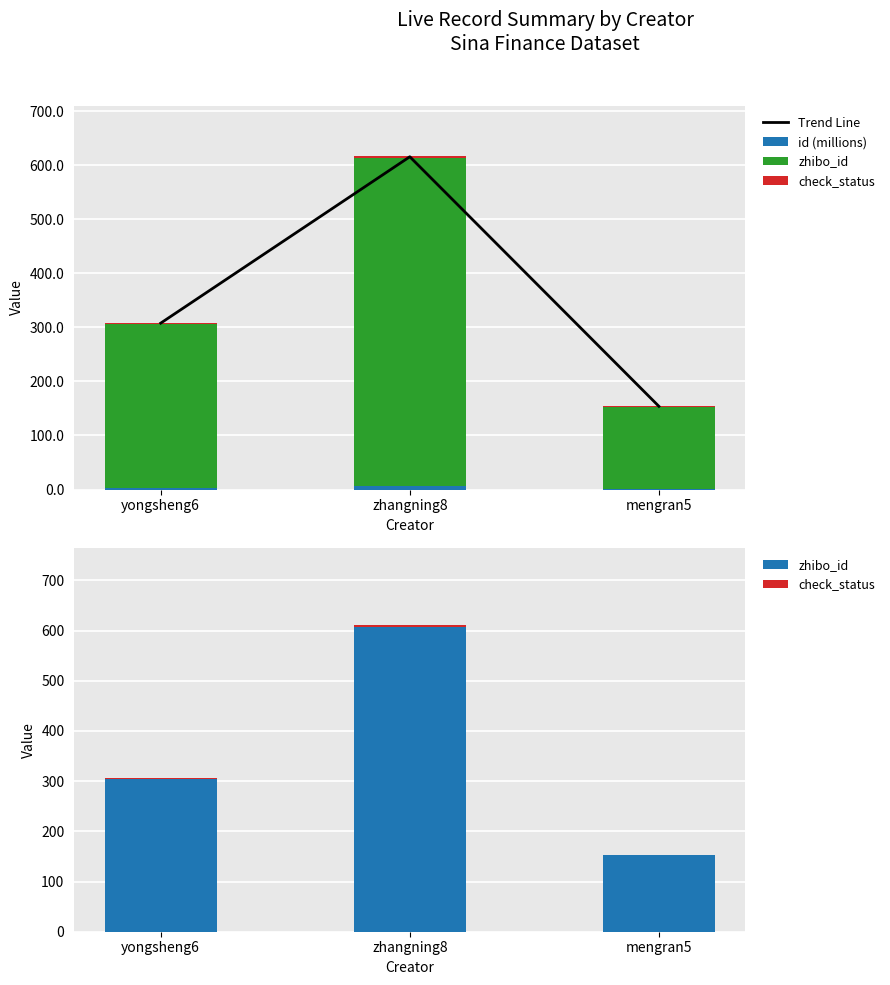

Is it true that zhibo_id equals 152.0 at mengran5?

True